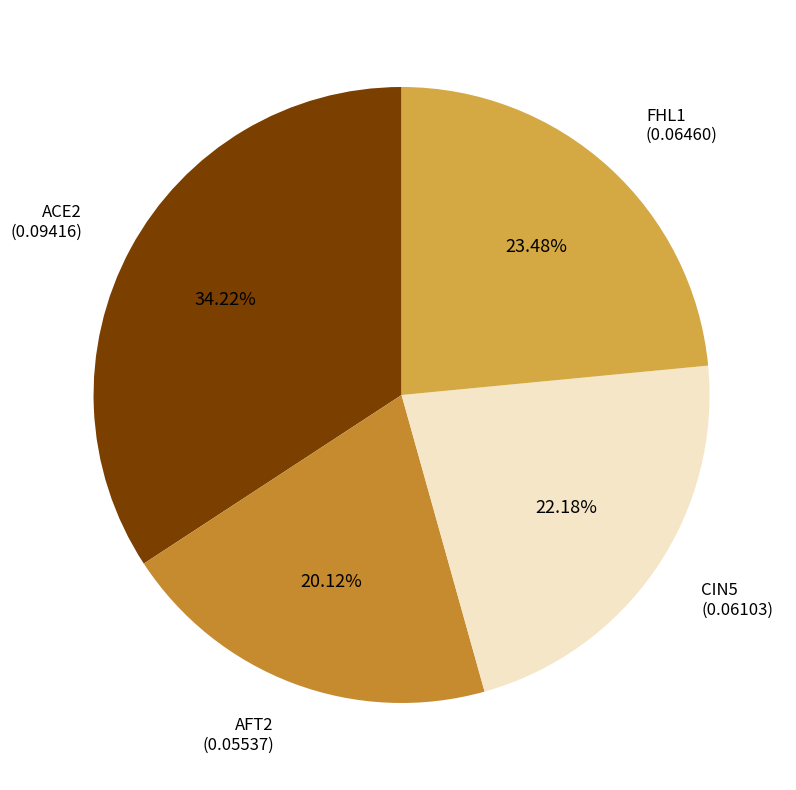

What percentage is the AFT2 slice, to the nearest percent?

20%